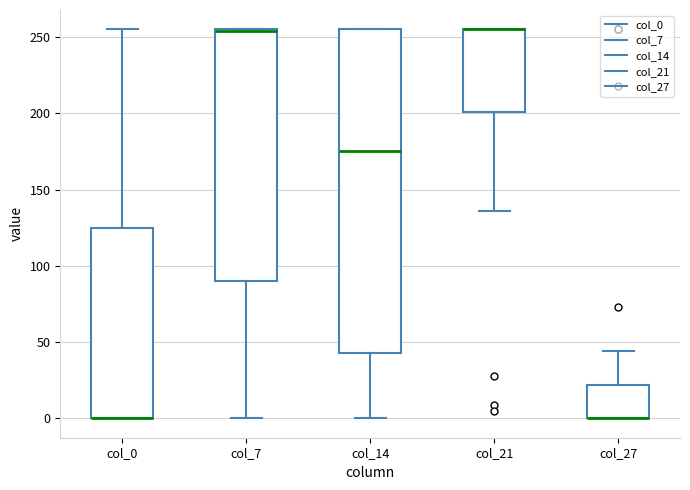

Reading left to right, transcribe this box plot: for each box, give where its median line is, the range the box spans, and where its two whiskers end, as read against the y-axis. The values are not printed on the chart, so give them approximately, as read against the axis.

col_0: median 0 (drawn on the box's lower edge), box 0 to 125, whiskers 0 to 255
col_7: median 255 (drawn on the box's upper edge), box 90 to 255, whiskers 0 to 255
col_14: median 175, box 45 to 255, whiskers 0 to 255
col_21: median 255 (drawn on the box's upper edge), box 200 to 255, whiskers 135 to 255
col_27: median 0 (drawn on the box's lower edge), box 0 to 20, whiskers 0 to 45